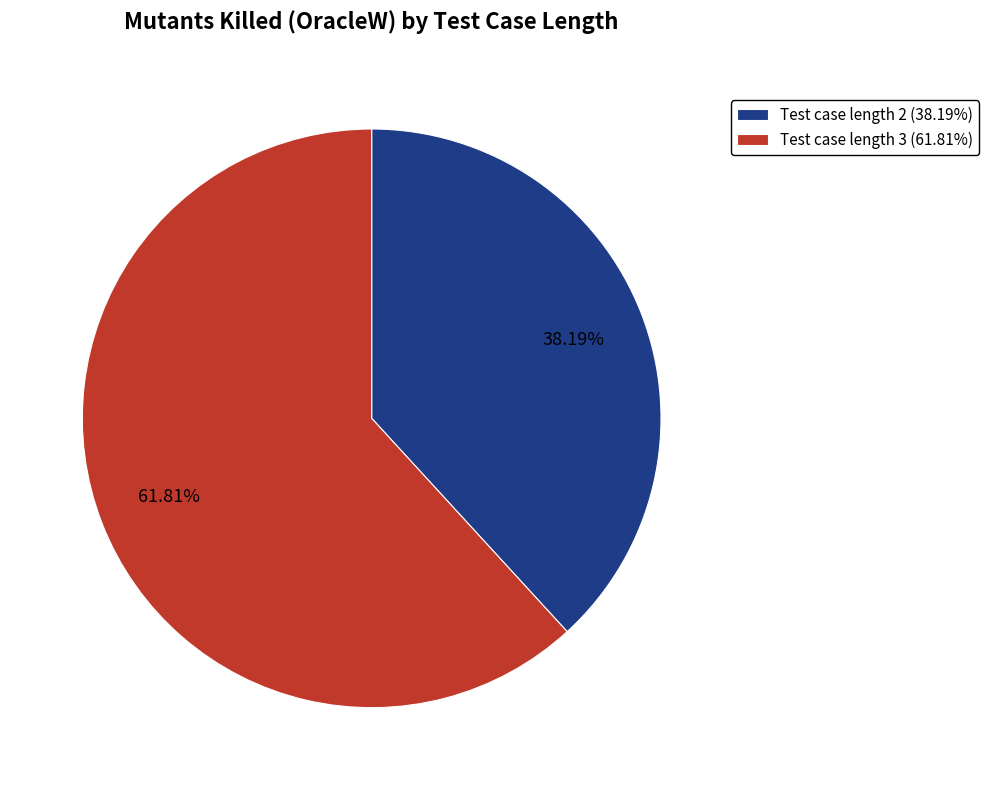

Is there any slice that represents more than half of the pie?

Yes